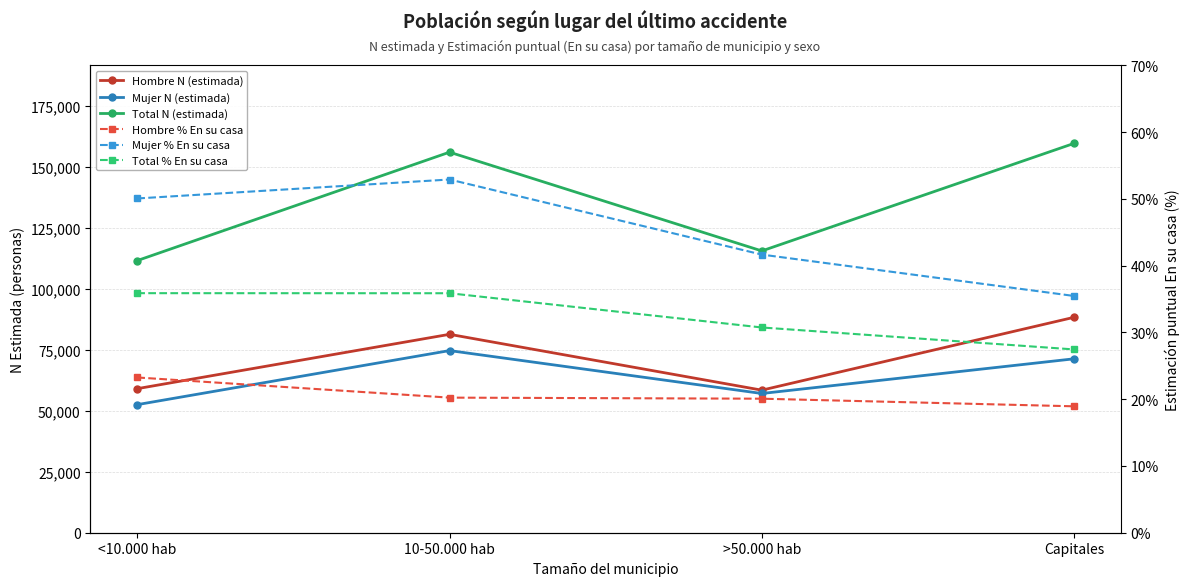

Reading right to left, list all the values displayed in this chart.

Hombre N (estimada): Capitales=88266.0	>50.000 hab=58408.0	10-50.000 hab=81289.0	<10.000 hab=59022.0
Mujer N (estimada): Capitales=71256.0	>50.000 hab=57045.0	10-50.000 hab=74623.0	<10.000 hab=52476.0
Total N (estimada): Capitales=159522.0	>50.000 hab=115453.0	10-50.000 hab=155913.0	<10.000 hab=111498.0
Hombre % En su casa: Capitales=18.9	>50.000 hab=20.1	10-50.000 hab=20.2	<10.000 hab=23.3
Mujer % En su casa: Capitales=35.5	>50.000 hab=41.7	10-50.000 hab=52.9	<10.000 hab=50.1
Total % En su casa: Capitales=27.5	>50.000 hab=30.8	10-50.000 hab=35.9	<10.000 hab=35.9